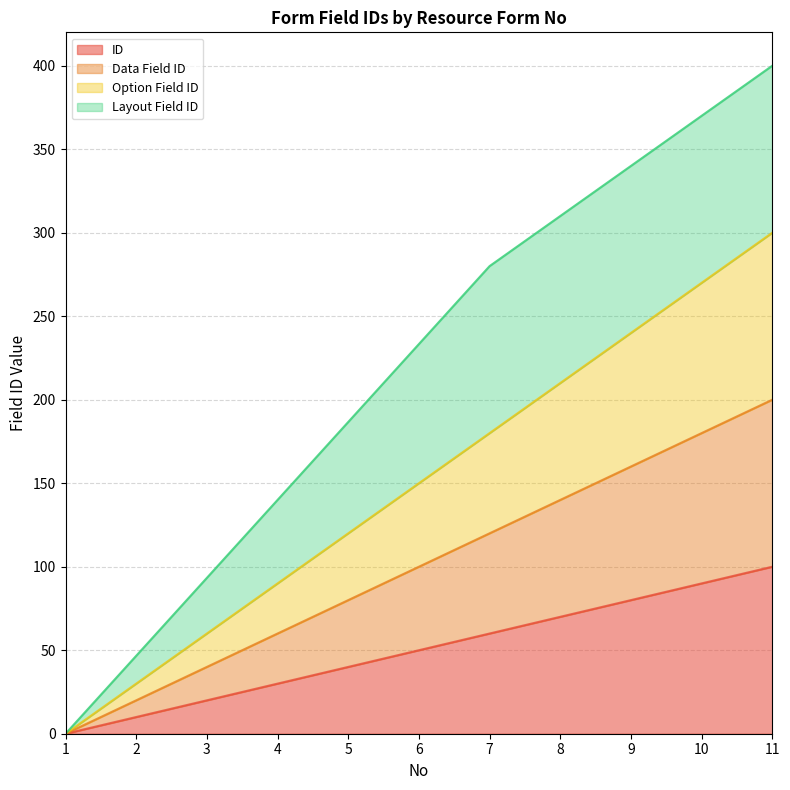

How many values in the ID series exceed 50?

5